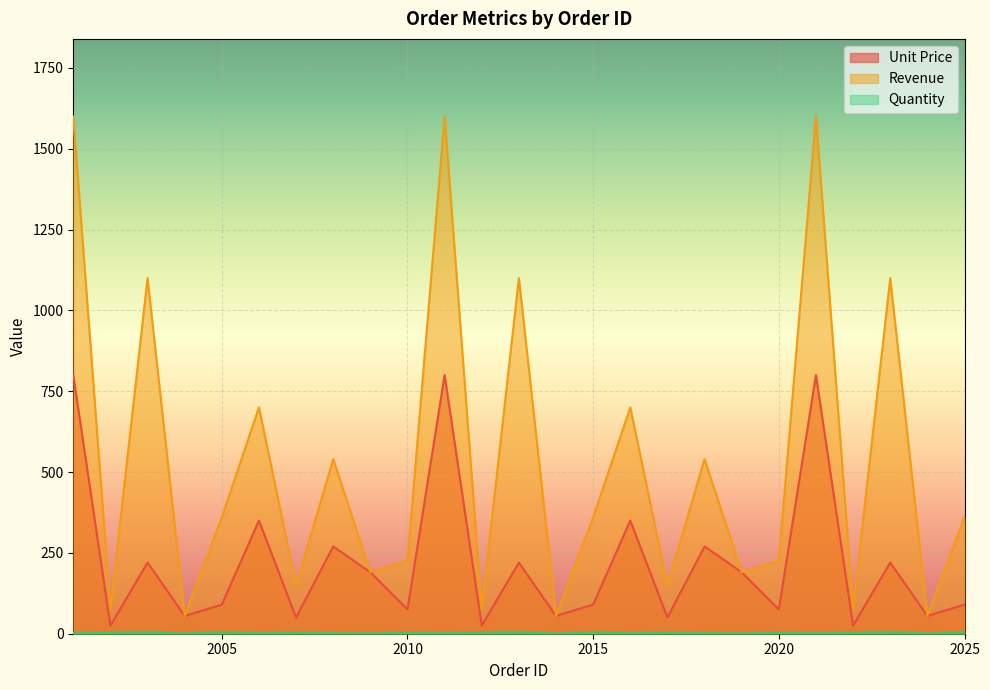

List the series in order of their overall mean, lowest first.

Quantity, Unit Price, Revenue